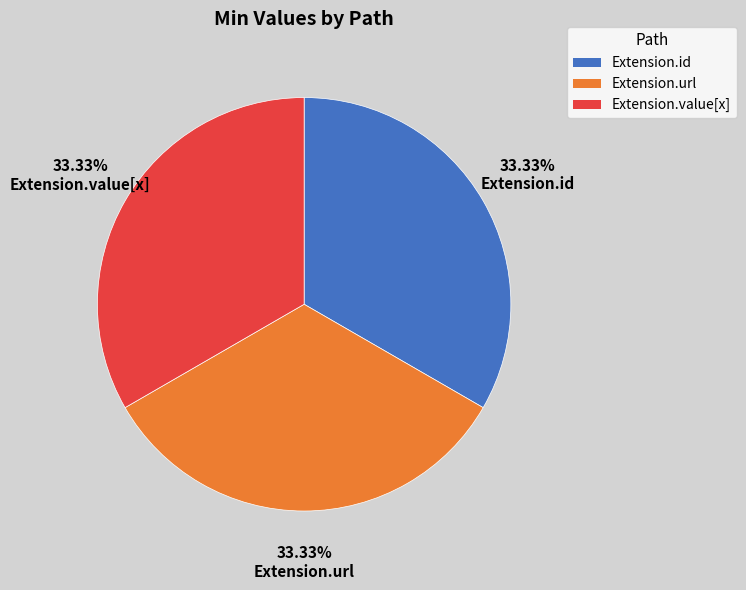

Count the number of slices in the pie.

3